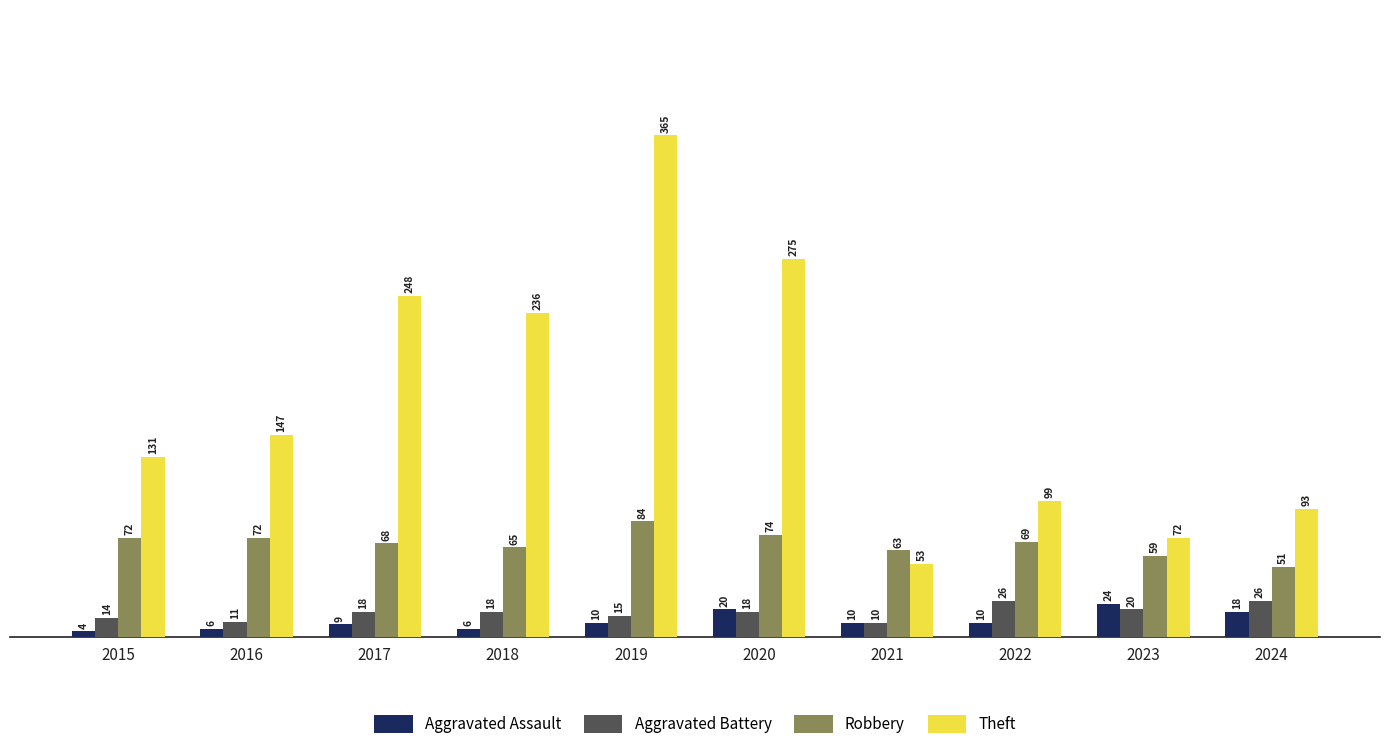

How many groups of bars are there?

10